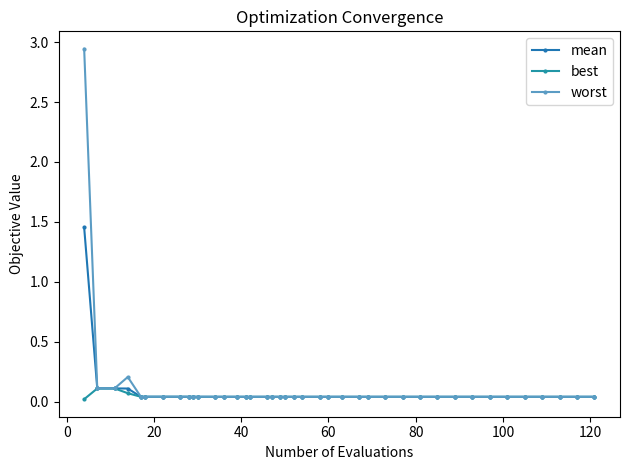

Count the number of data series in this chart.

3